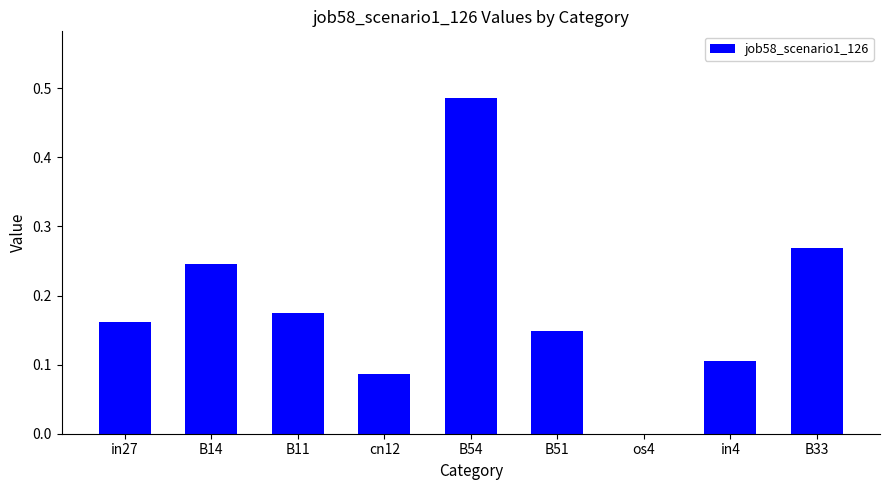

What is the sum of all values?

1.7